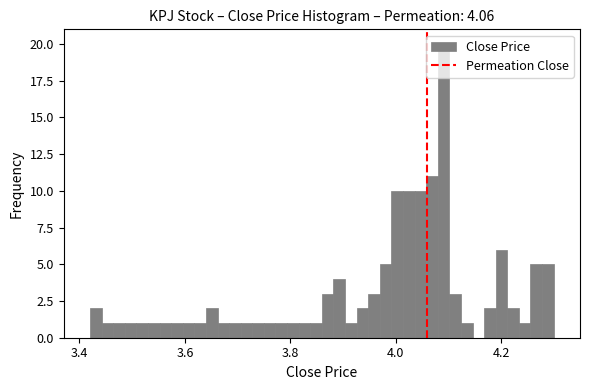

Read against the x-axis, roughly where is the centre of the tallest bar?

4.10